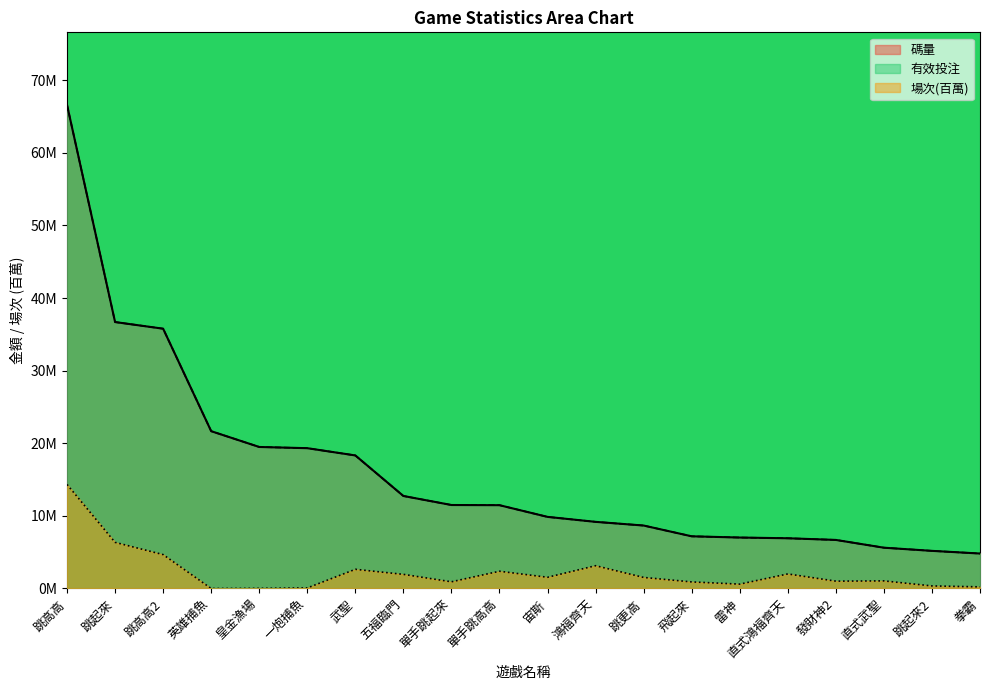

The value of 碼量 at 雷神 is 7.0. True or false?

True